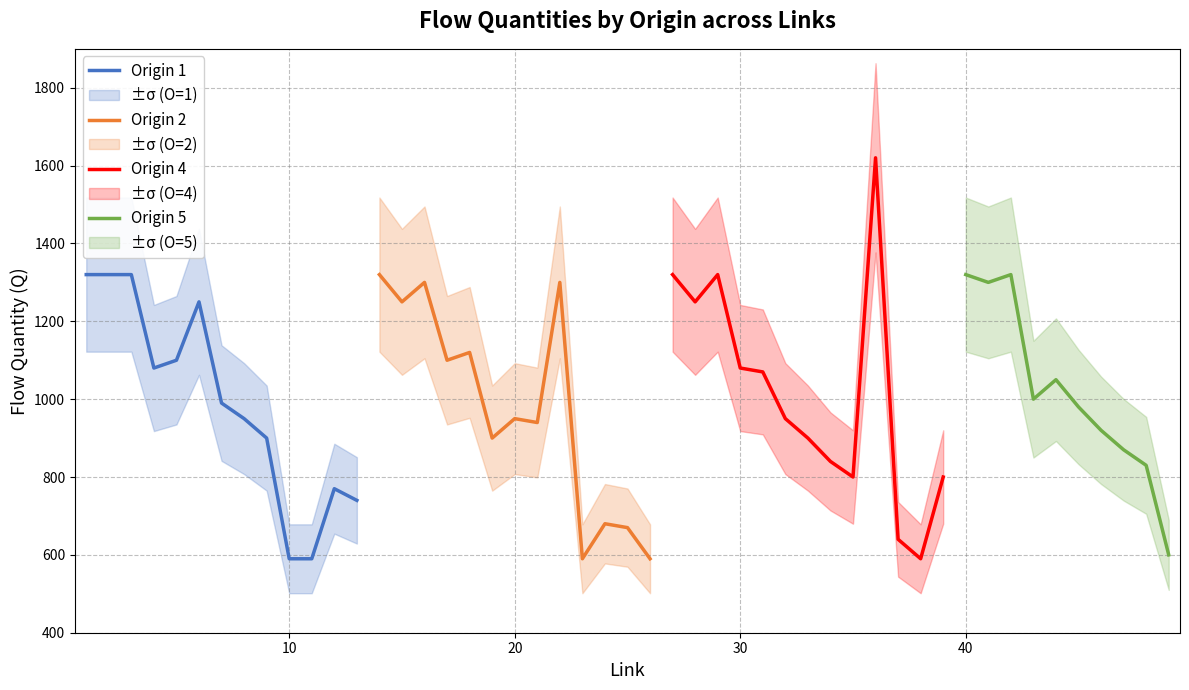

What is the minimum value for Origin 1?

590